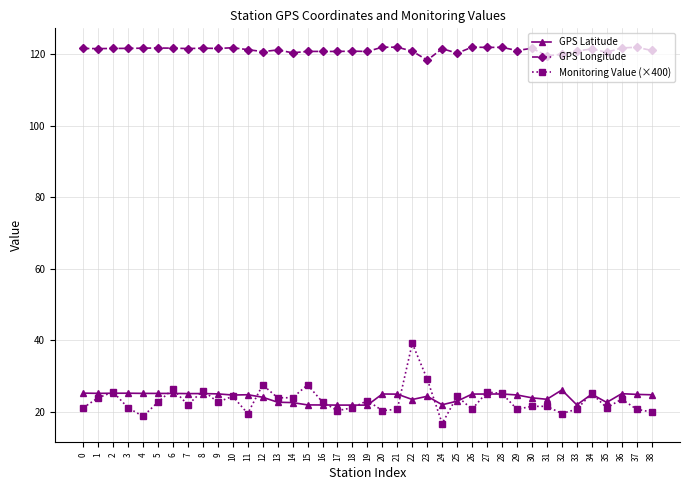

What is the sum of the GPS Latitude values at 18 and 30?

45.9